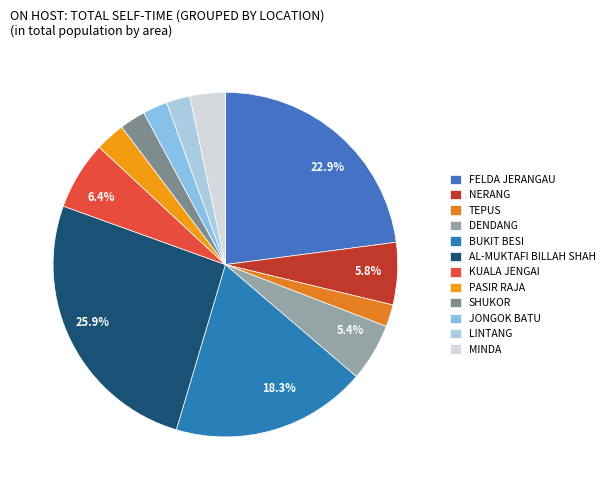

How many segments does this pie chart have?

12